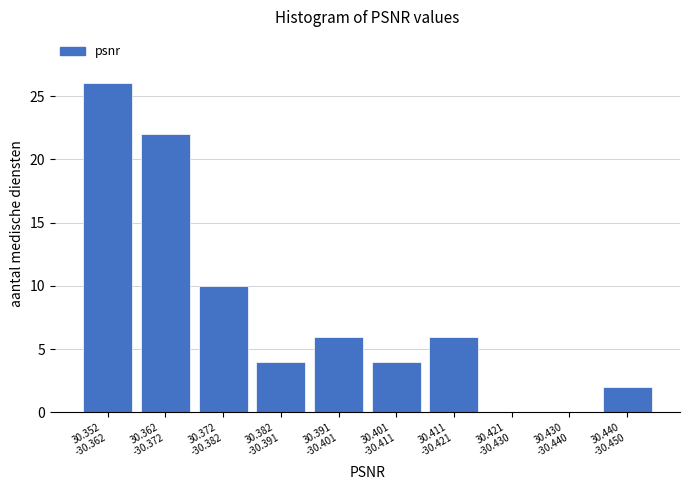

What is the maximum value shown in the chart?

26